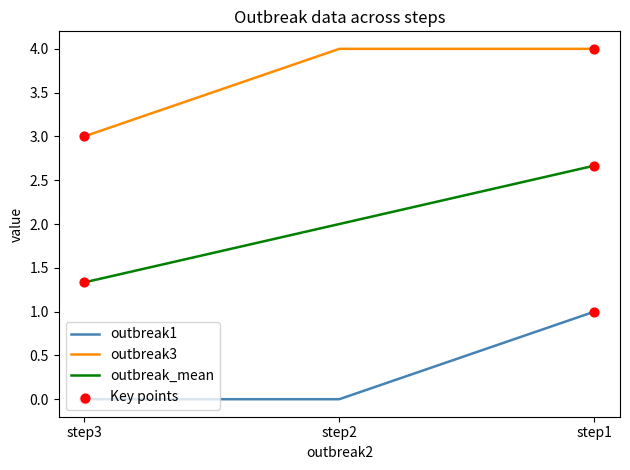

What are all the series names shown in the legend?

outbreak1, outbreak3, outbreak_mean